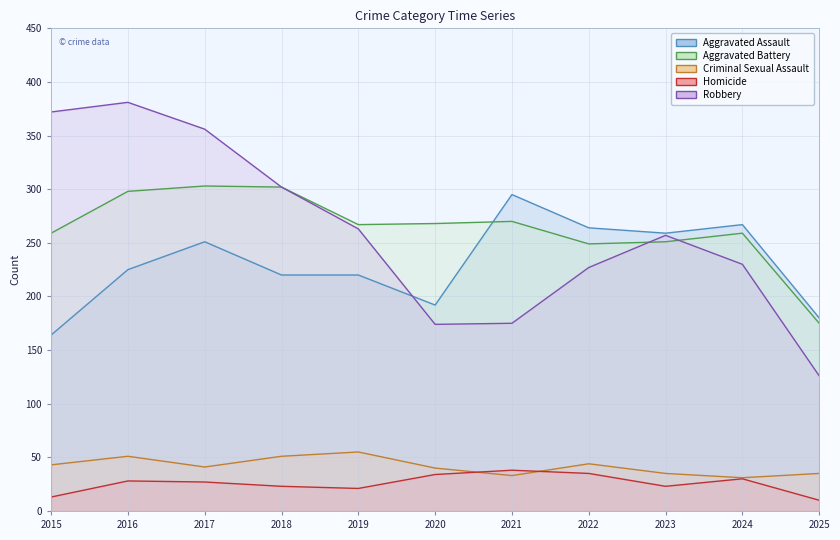

What is the difference between the maximum and second lowest values in the Aggravated Battery series?

54